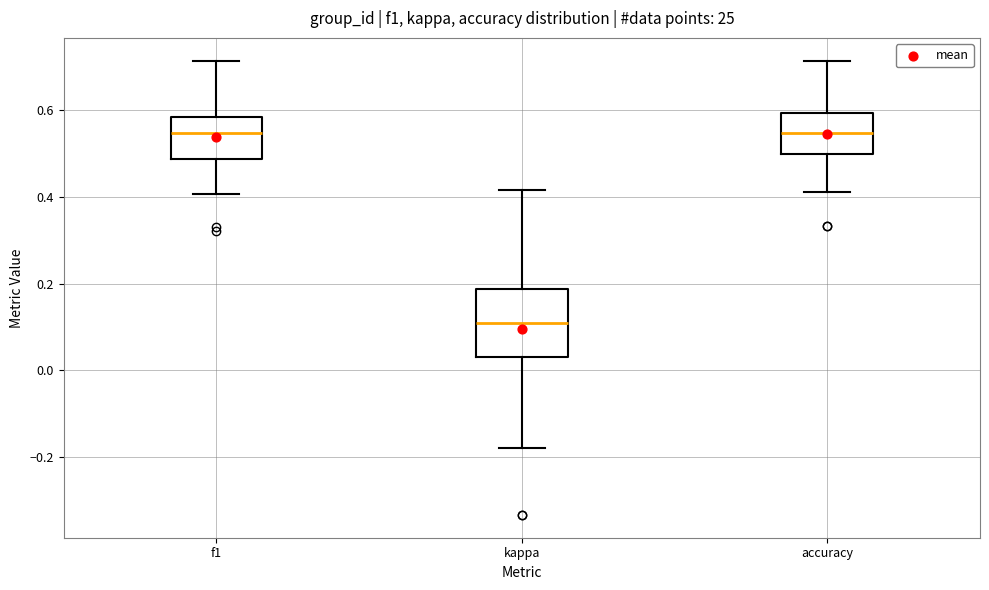

Comparing the boxes themselves (not the whiskers), which one is the tallest?

kappa